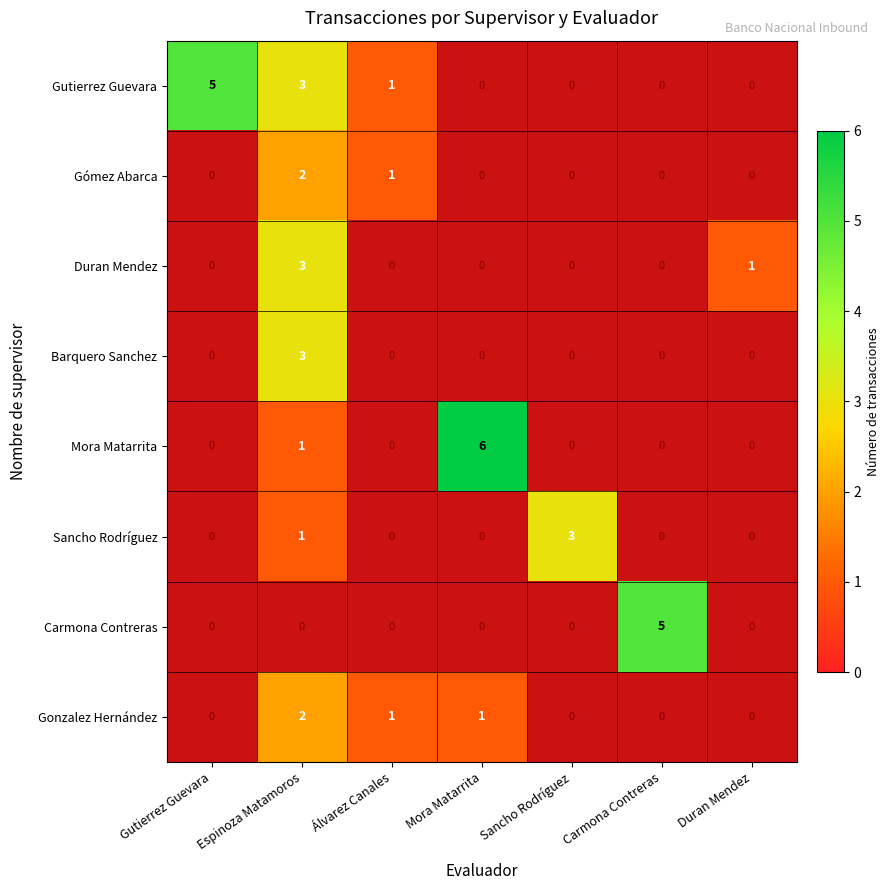

What is the maximum value shown in the chart?

6.0